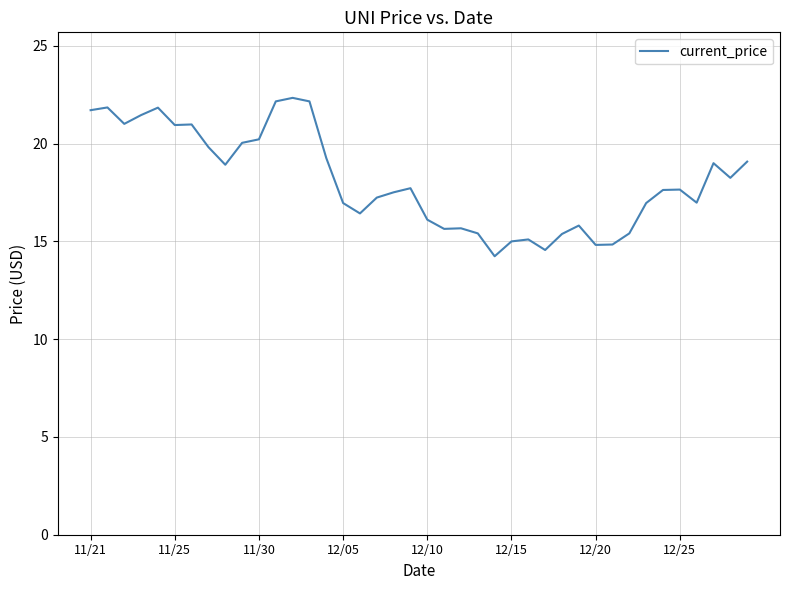

What is the smallest value displayed?

14.2